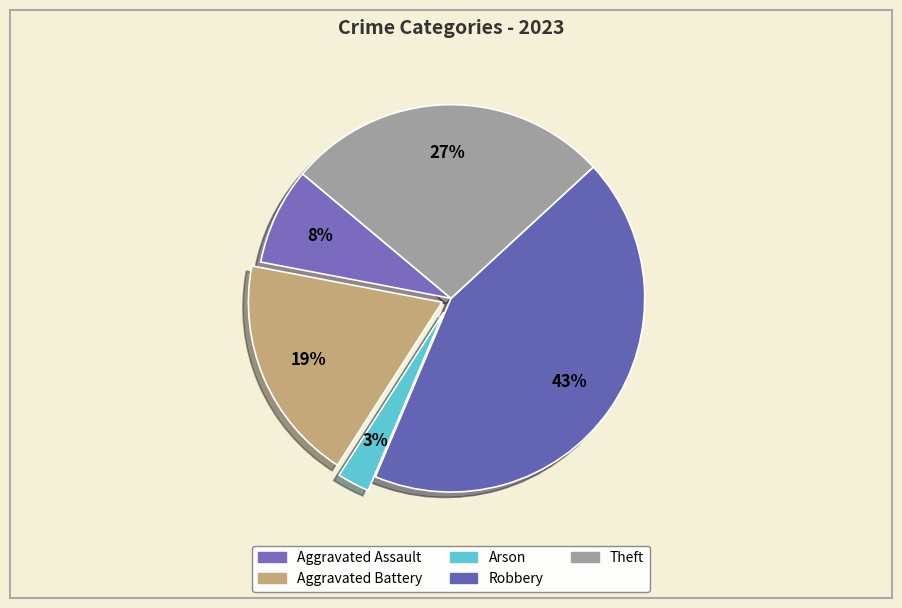

Between Robbery and Aggravated Battery, which is larger?

Robbery